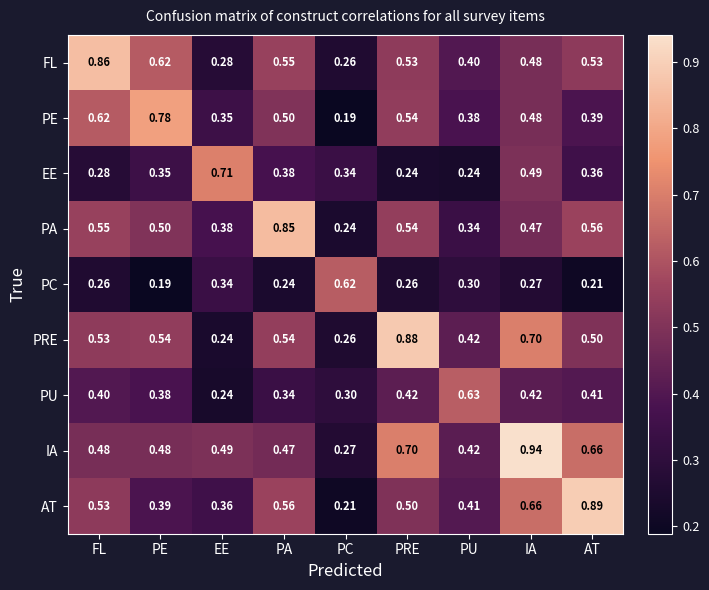

At which label is PE closest to 0?

PC